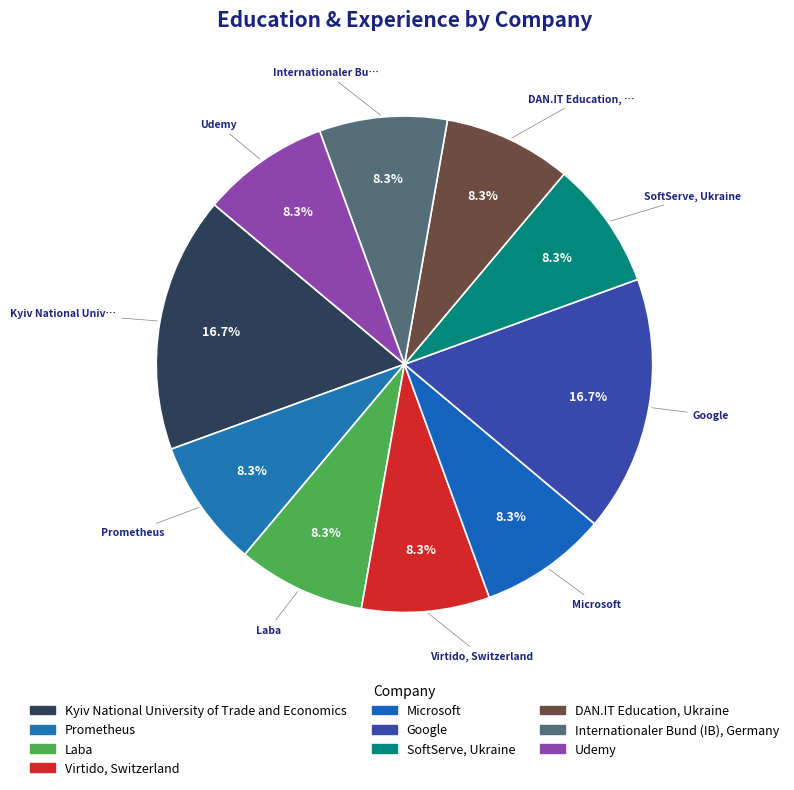

The Prometheus slice represents 8% of the pie. True or false?

True